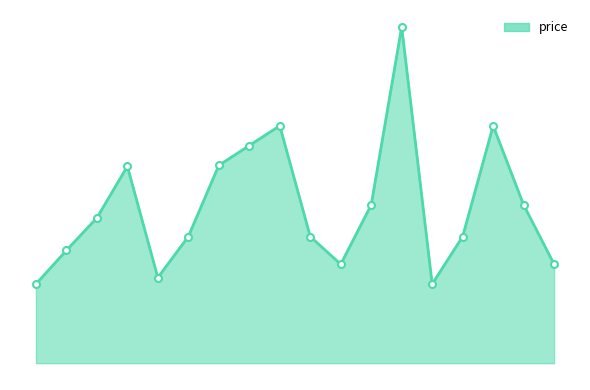

Rank the categories by value from highest to lowest.

2024-01-11, 2024-01-07, 2024-01-16, 2023-12-30, 2023-12-29, 2023-12-21, 2024-01-10, 2024-01-20, 2023-12-20, 2023-12-28, 2024-01-08, 2024-01-15, 2023-12-17, 2024-01-09, 2024-01-21, 2023-12-26, 2023-12-14, 2024-01-14